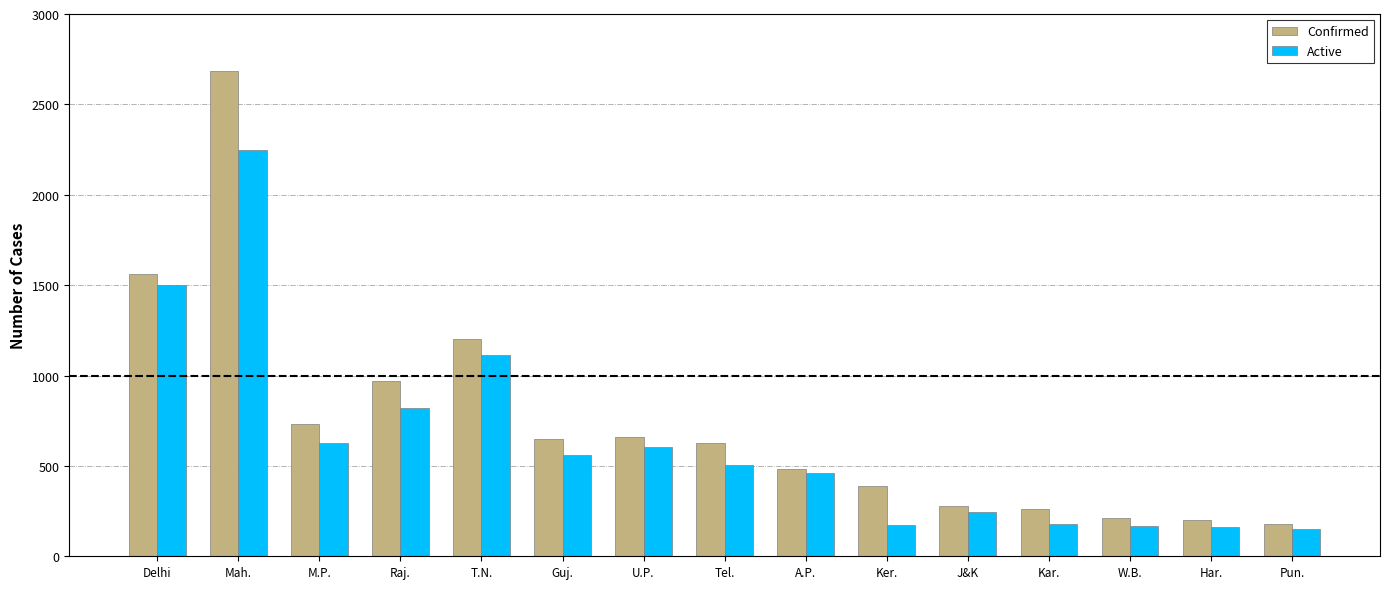

What is the spread (max minus min) of values at Mah.?

437